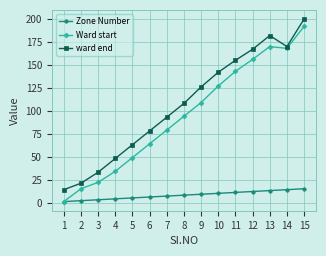

List the series in order of their peak value, lowest first.

Zone Number, Ward start, ward end